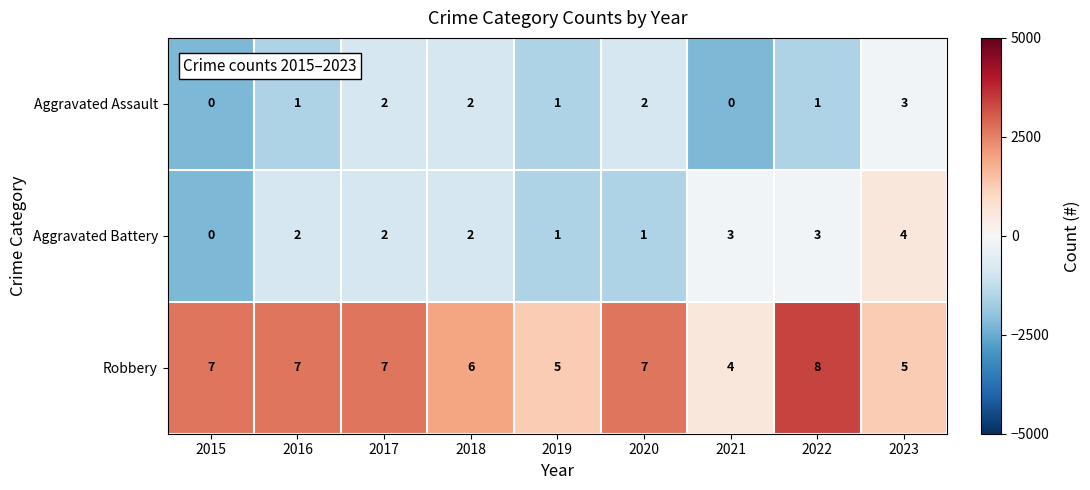

List the series in order of their peak value, lowest first.

Aggravated Assault, Aggravated Battery, Robbery